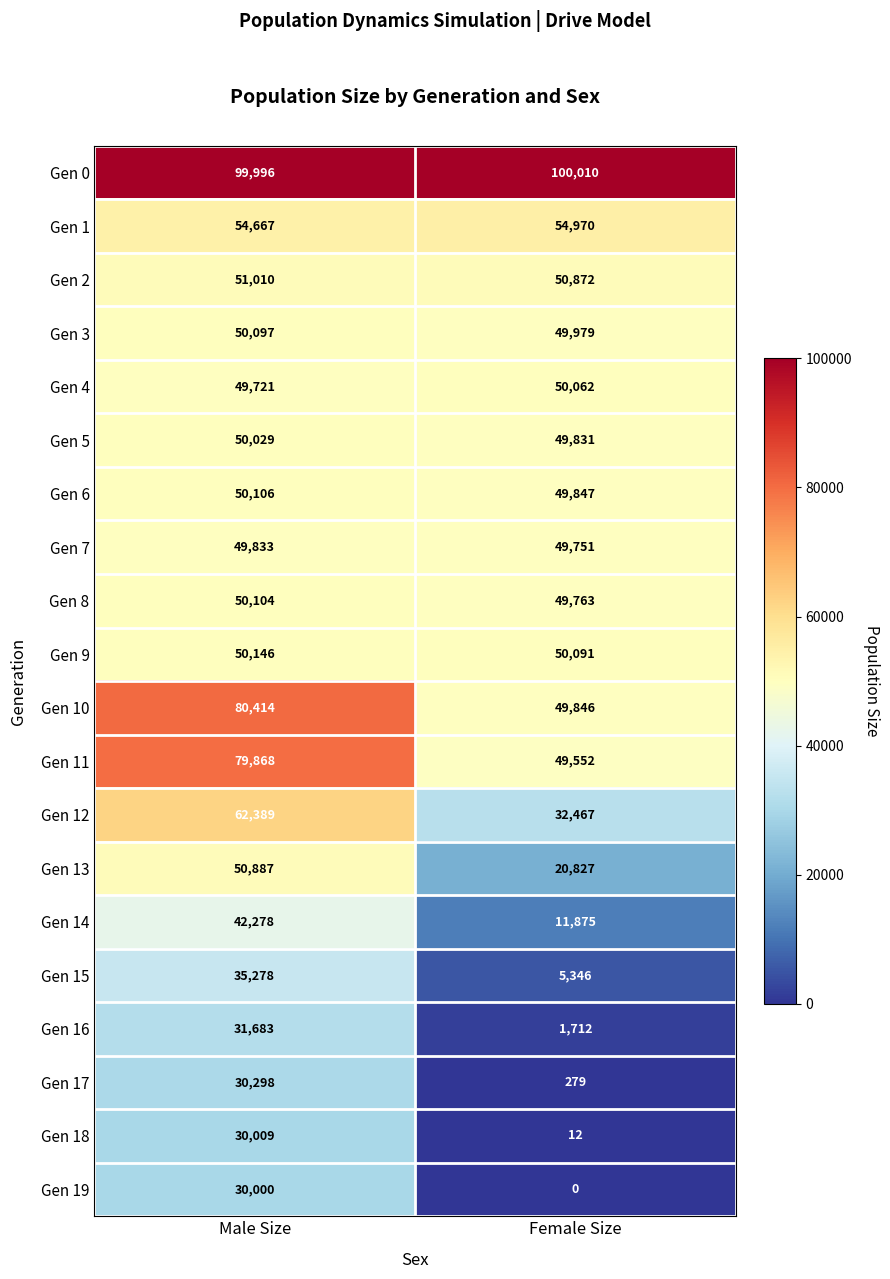

What is the approximate value of Gen 14 at Female Size?

11875